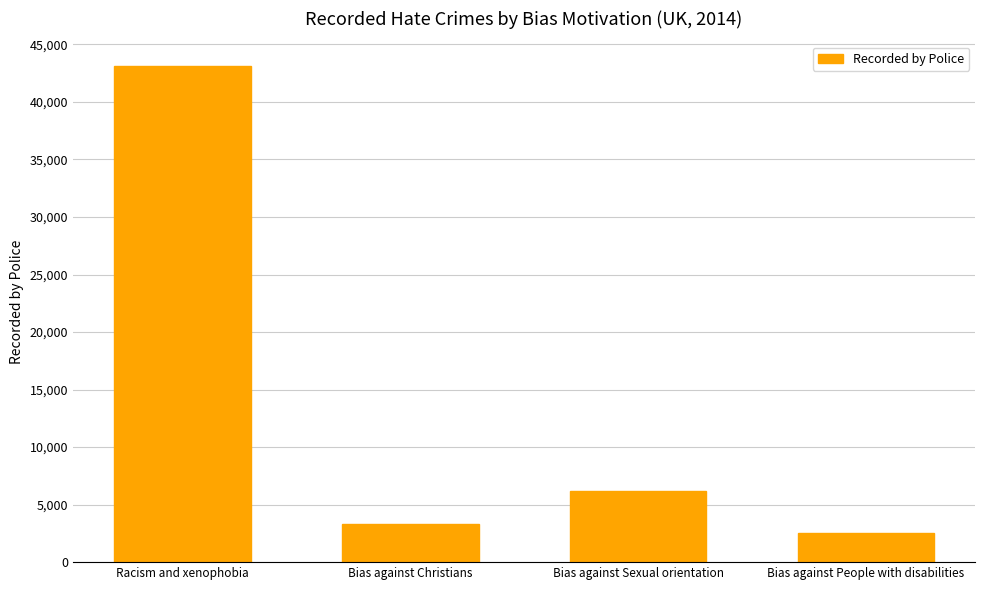

Is it true that the value at Bias against Christians is 3319?

True